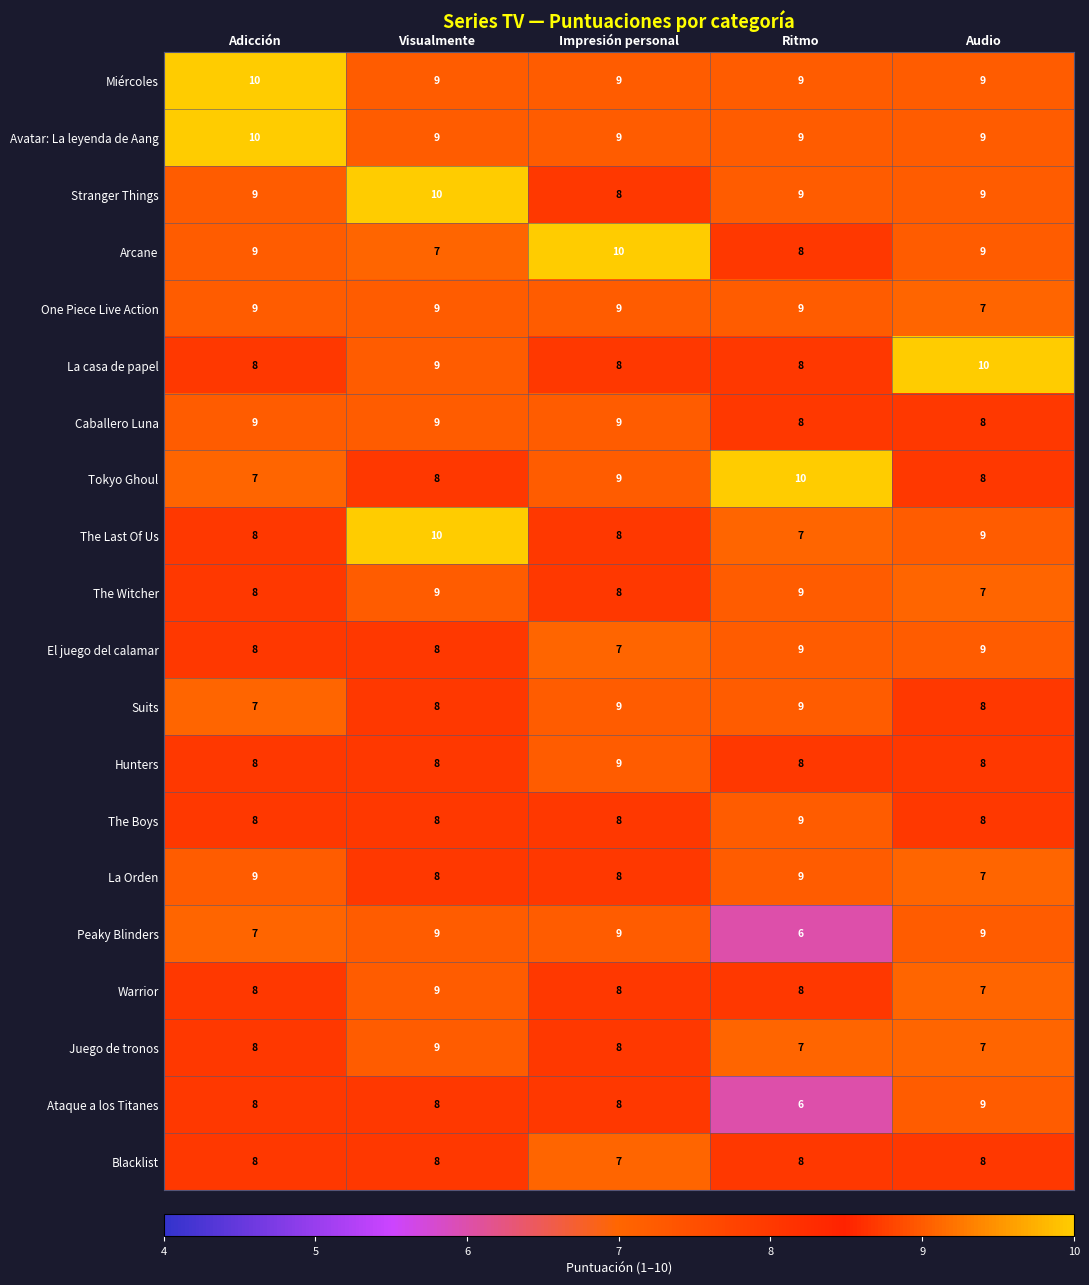

Count the number of categories in the chart.

5